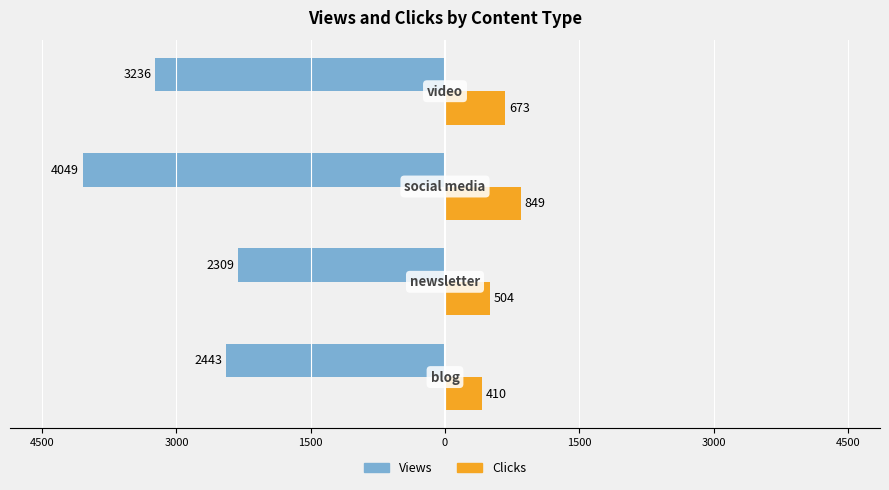

What are all the series names shown in the legend?

Views, Clicks